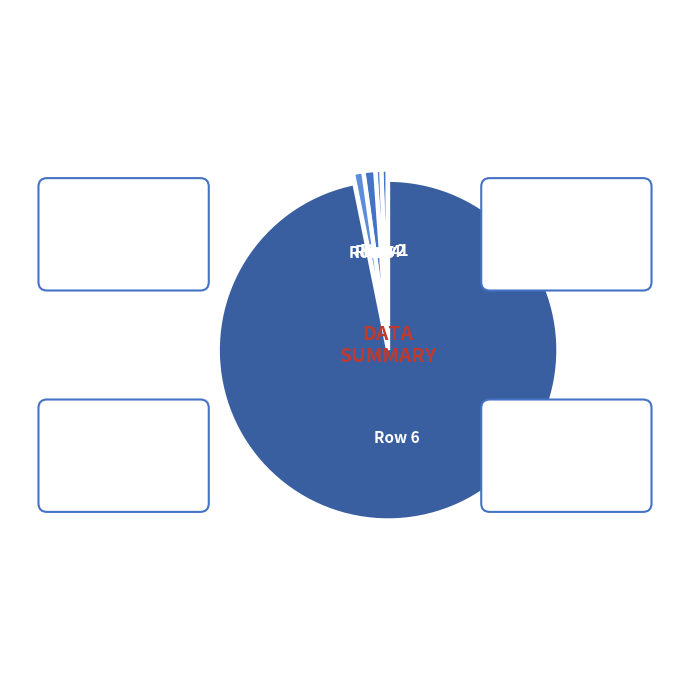

What is the largest slice in the pie chart?

Row 6